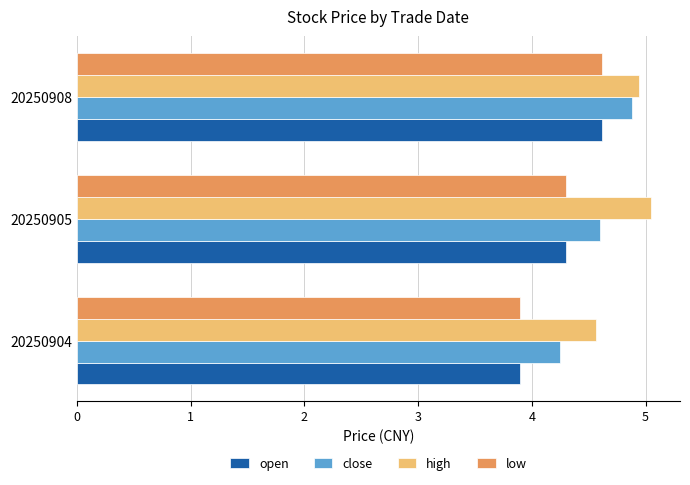

What is the difference between the highest and lowest values at 20250908?

0.3